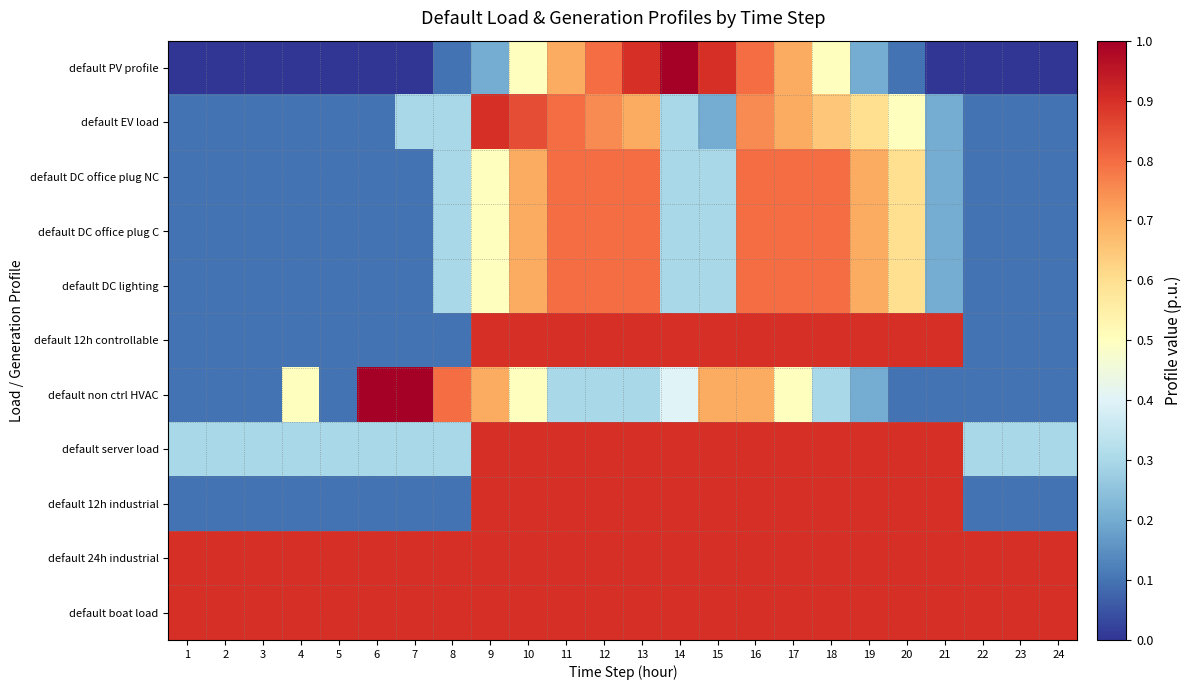

At 1, list the series in order from largest to smallest.

default 24h industrial, default boat load, default server load, default EV load, default DC office plug NC, default DC office plug C, default DC lighting, default 12h controllable, default non ctrl HVAC, default 12h industrial, default PV profile